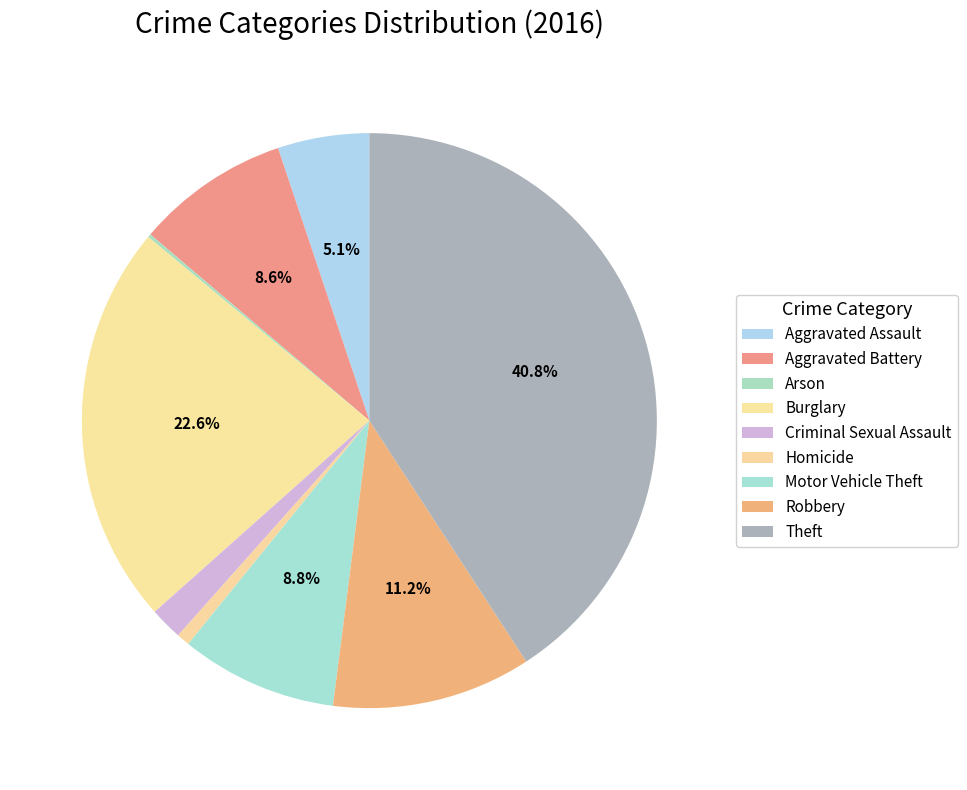

The Aggravated Battery slice represents 1% of the pie. True or false?

False